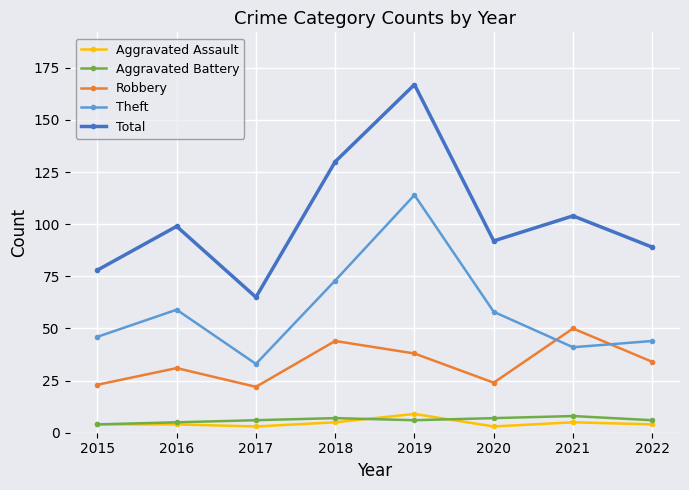

Which series ends up on top after the final intersection of Aggravated Battery and Aggravated Assault?

Aggravated Battery